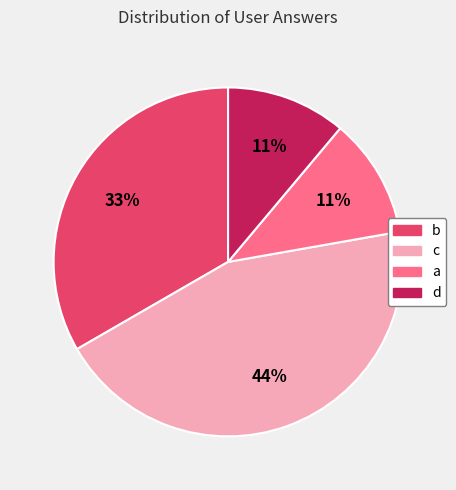

The d slice represents 16% of the pie. True or false?

False